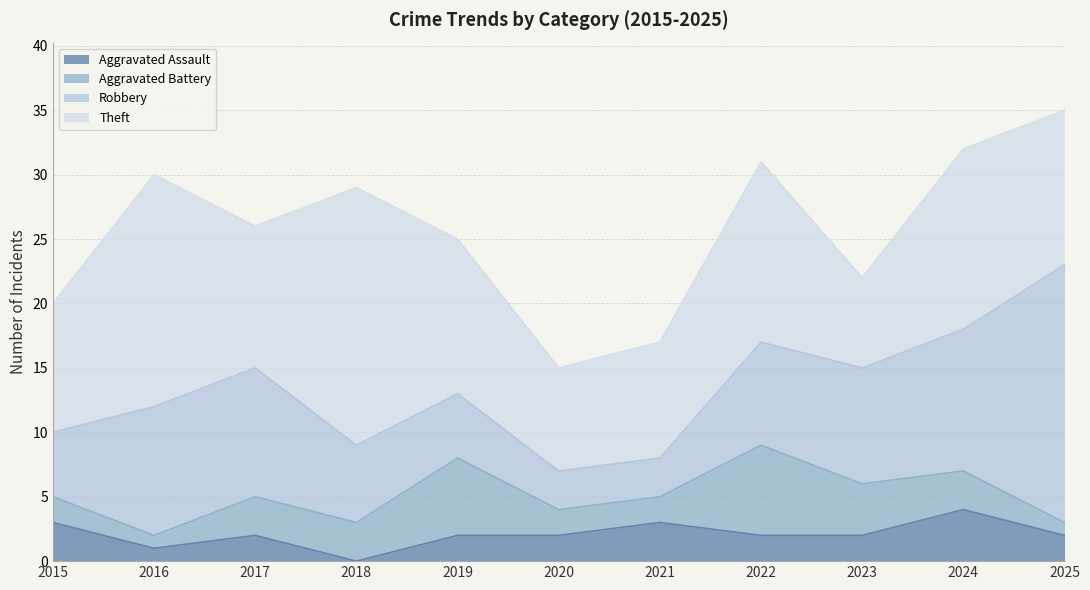

How many interior local peaks does the Theft series have?

4